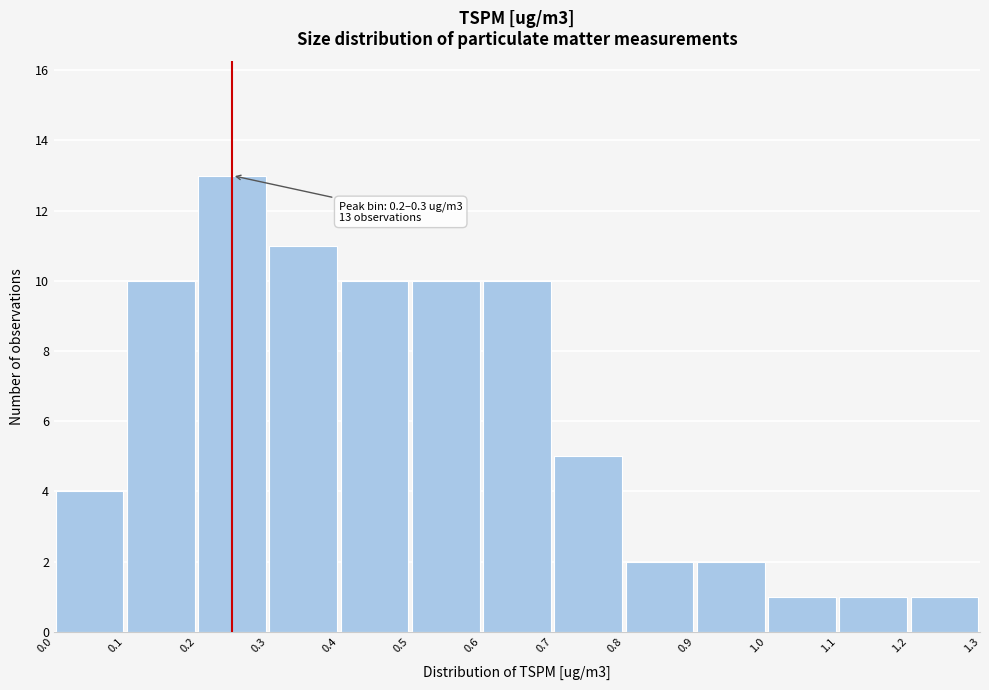

Over which range of the x-axis is the bar tallest?

0.2 to 0.3